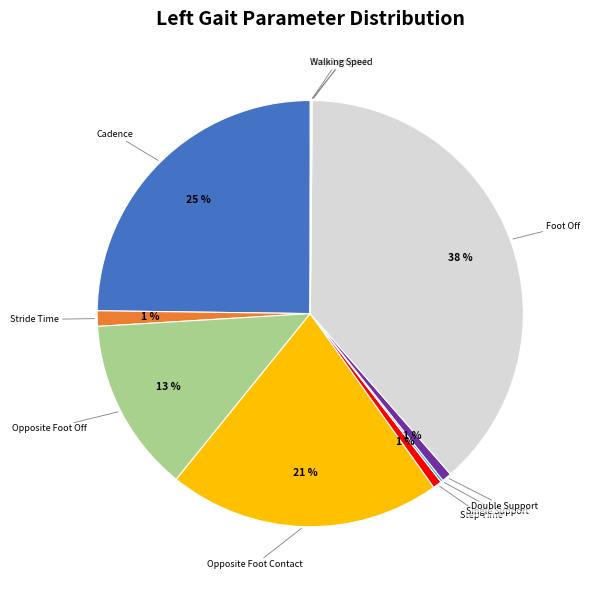

To the nearest percent, what is the difference between the largest and smallest slice percentages?

38%